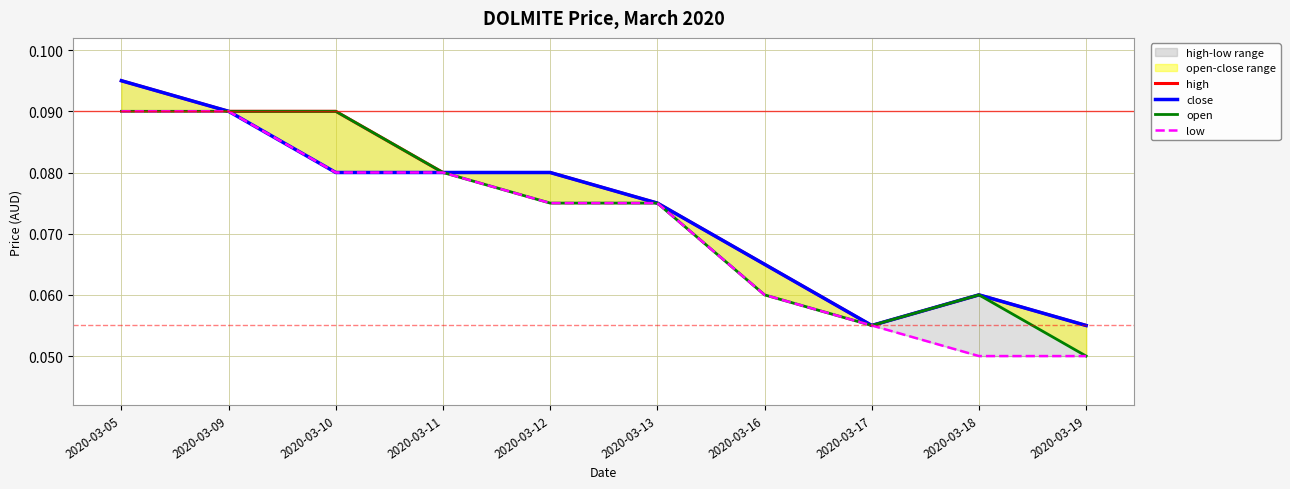

How many interior local peaks does the open series have?

1